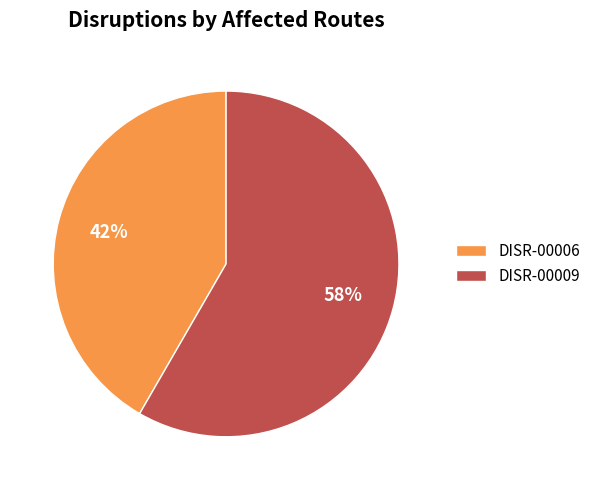

Which category has the biggest portion of the pie?

DISR-00009